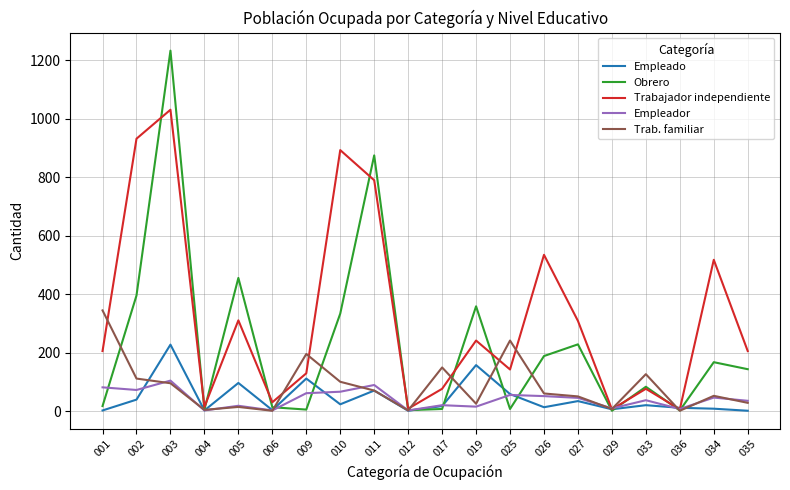

At which label does Empleador first exceed 45?

001